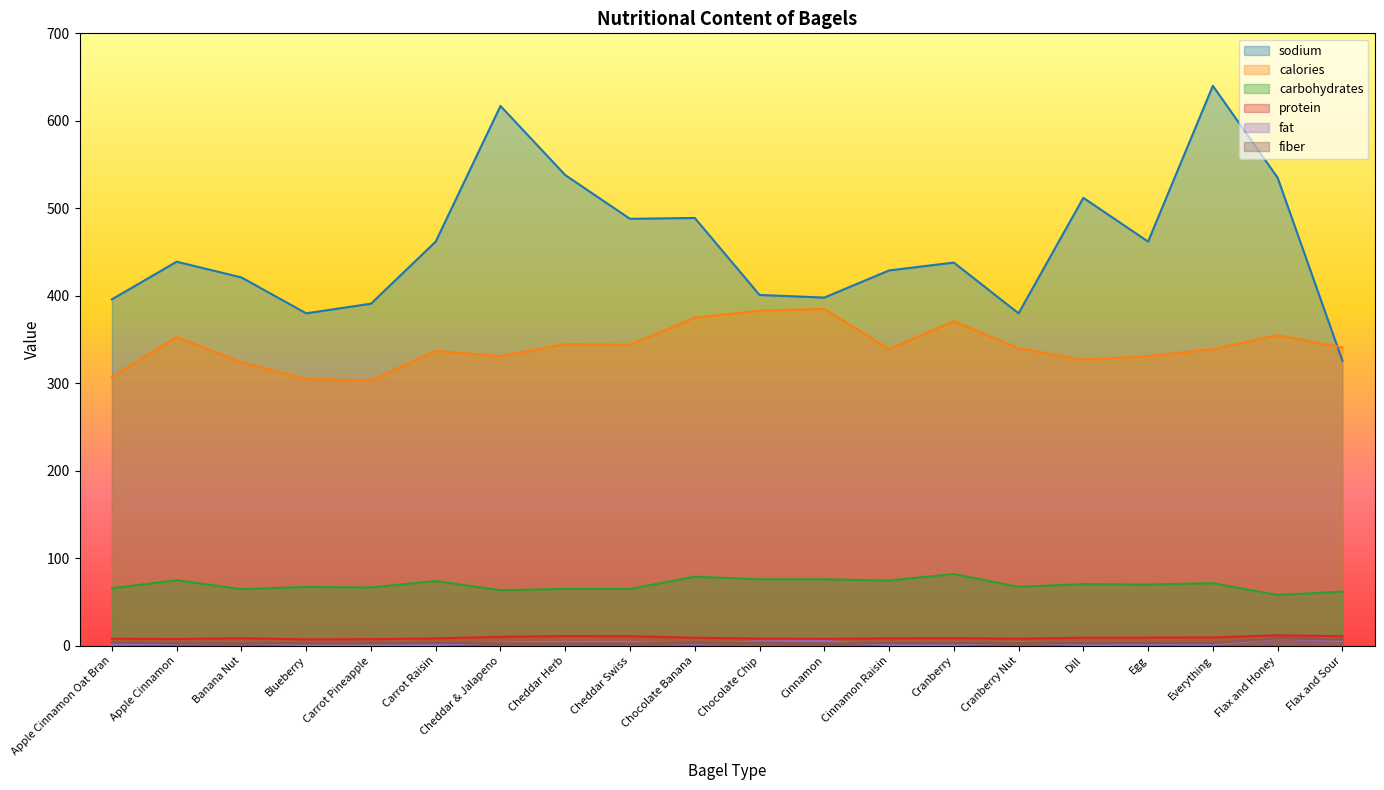

What is the total value across all series at Everything?

1064.9